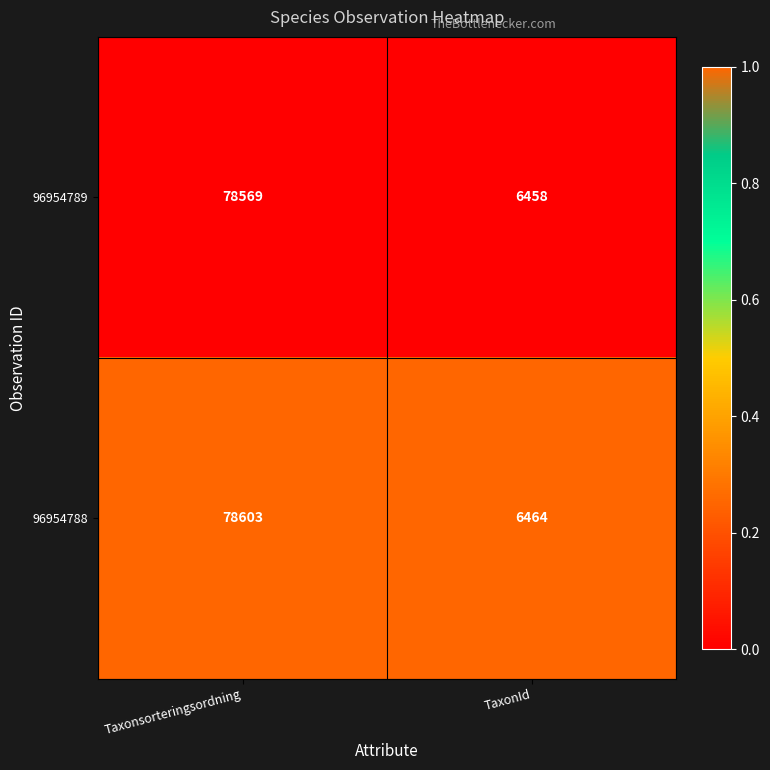

How many series are shown in this chart?

2